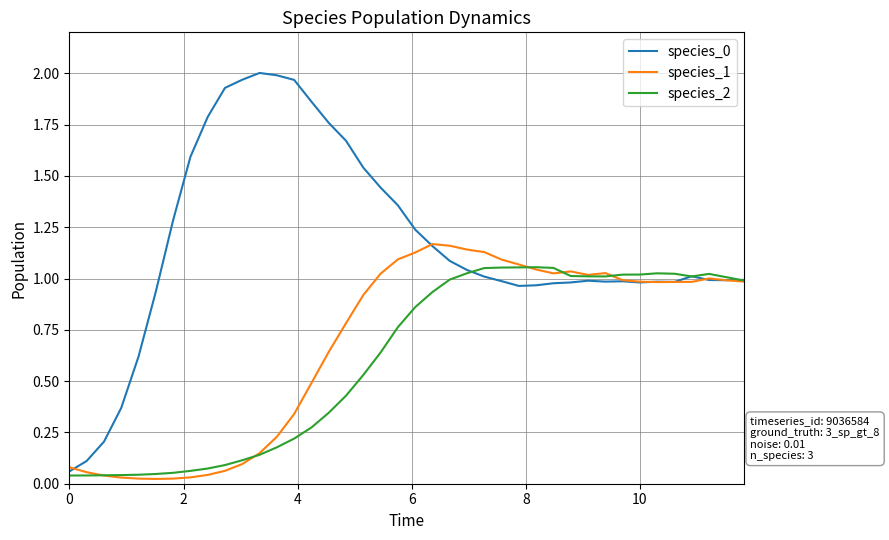

True or false: species_2 has a value of 1.8 at 10.

False